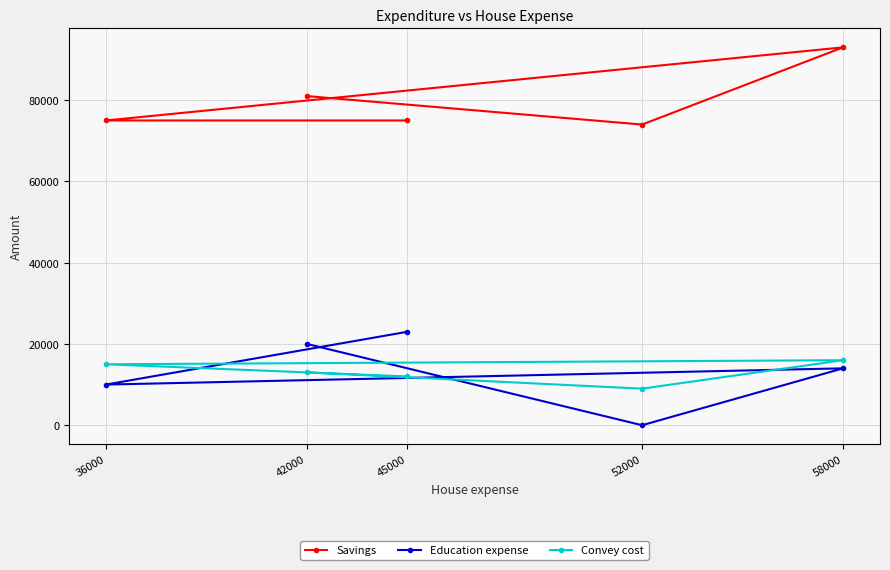

What is the difference between the Savings values at 36000 and 58000?

18000